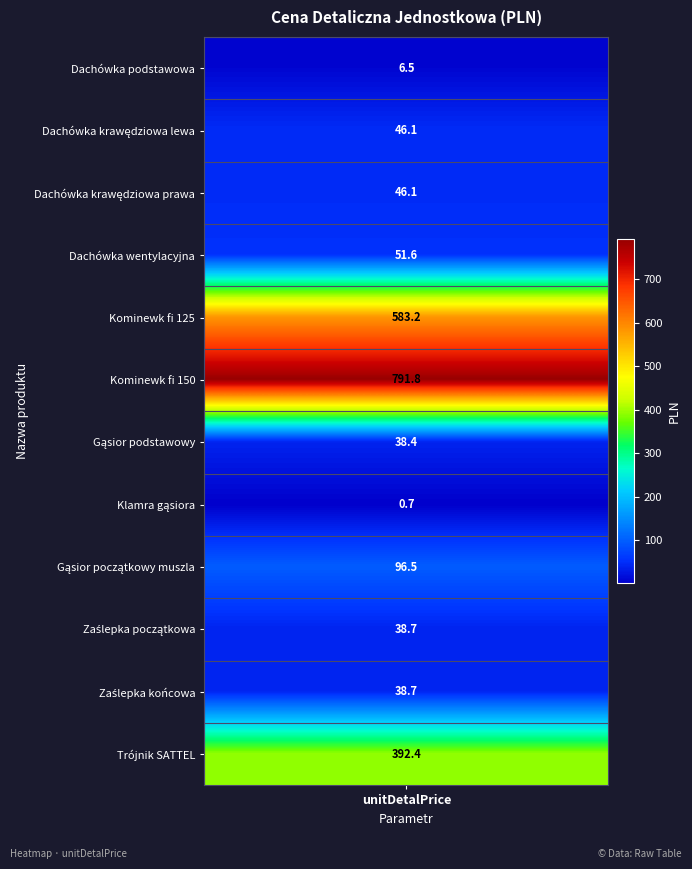

What is the difference between the values at 6 and 7?

37.7